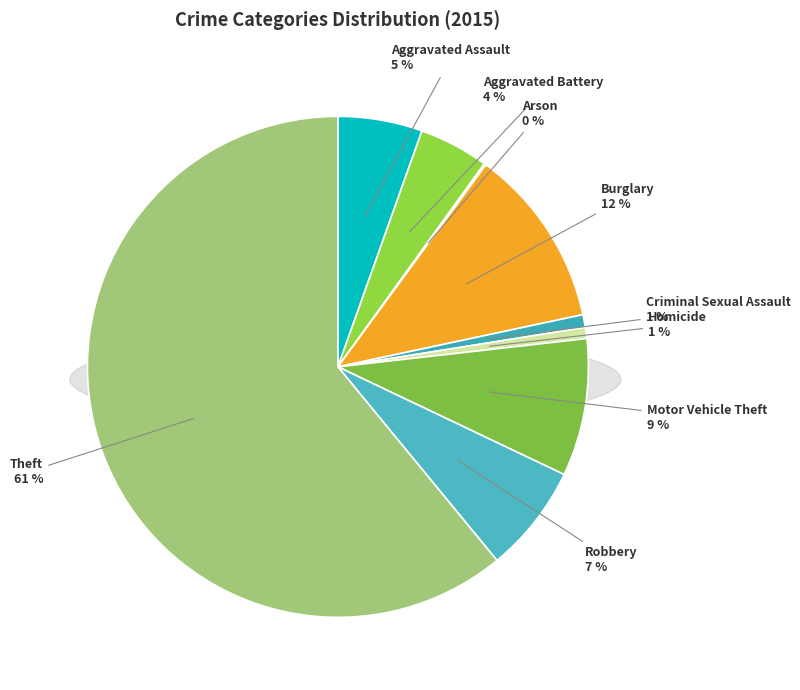

True or false: Arson accounts for 0% of the total.

True